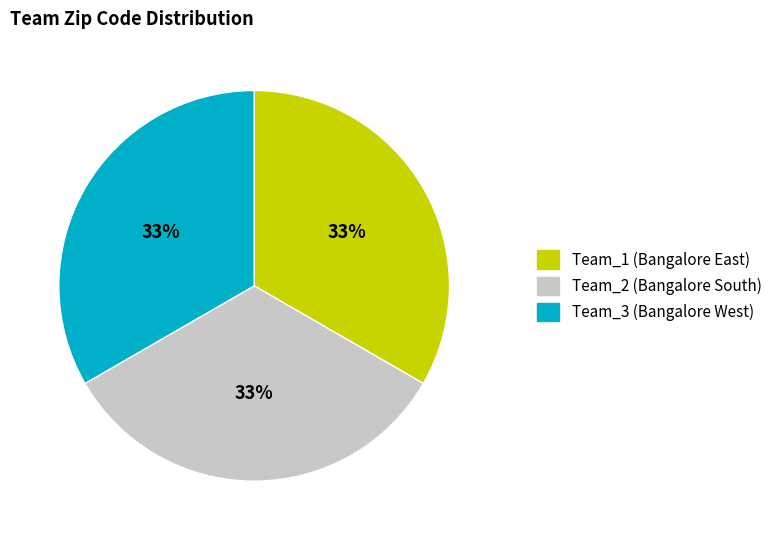

Approximately how many times larger is the value at Team_3 compared to Team_2?

1.0